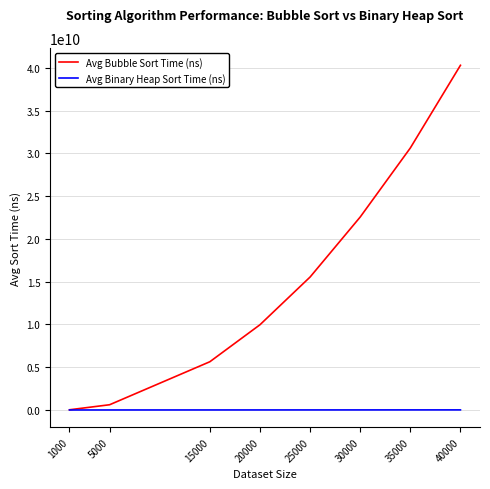

What is the maximum value shown in the chart?

40285817958.3